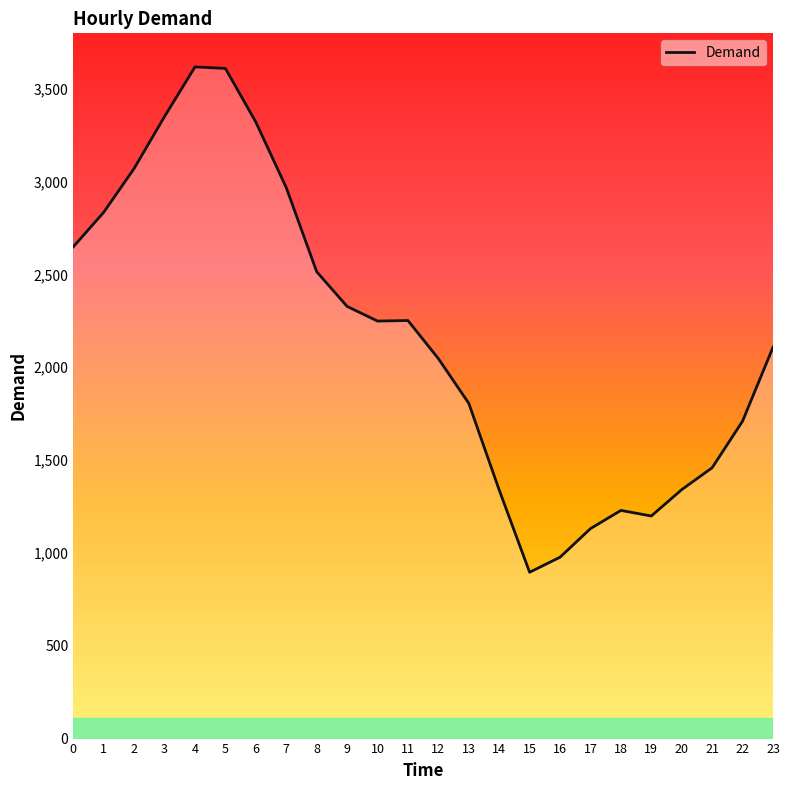

How many lines are shown in the chart?

1